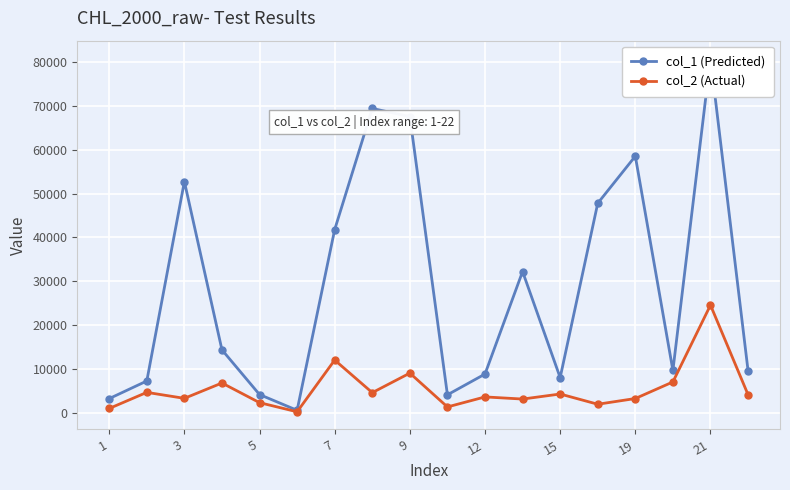

What value does the col_2 (Actual) series have at 13?

1970.1